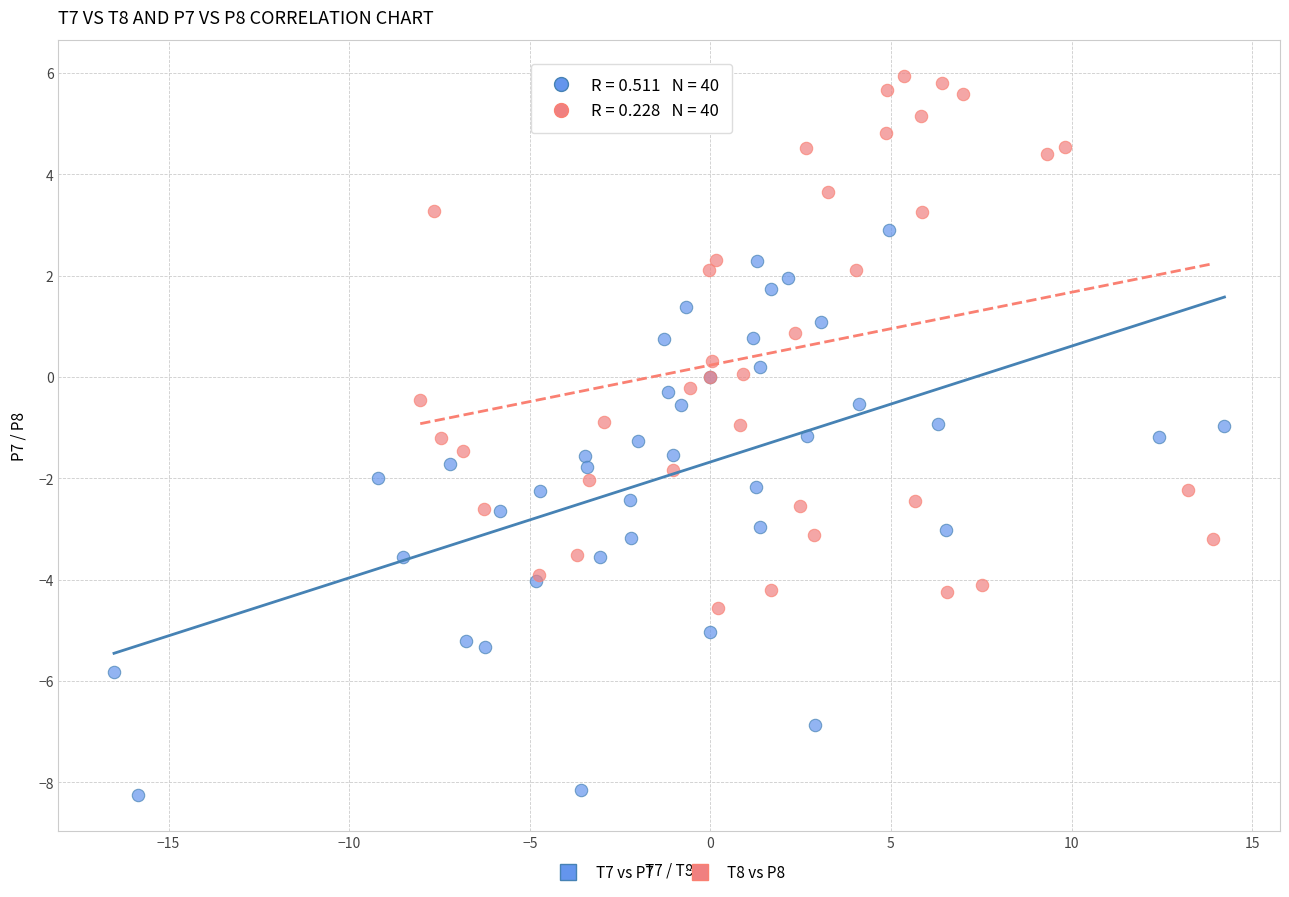

Which series has the widest spread of Y values?

T7 vs P7